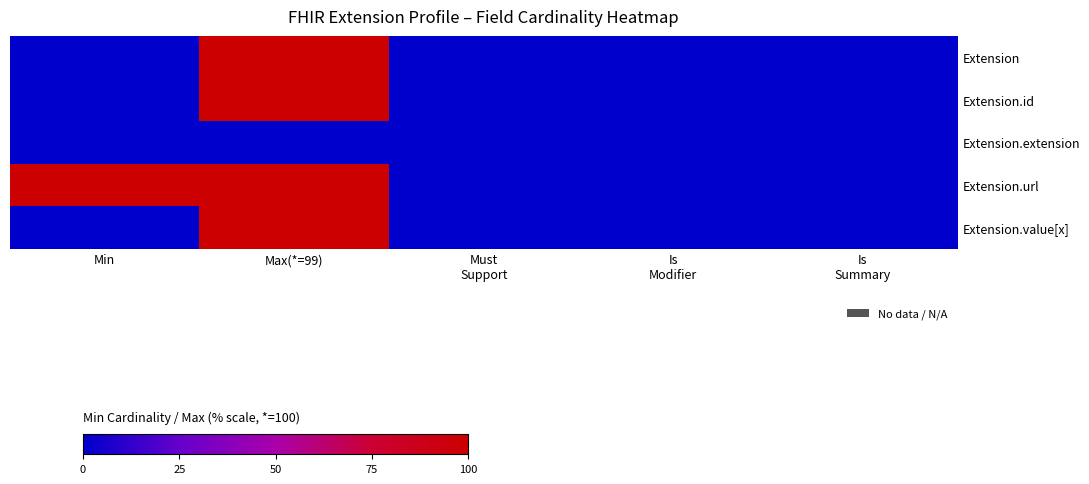

What is the difference between the highest and lowest values at Max(*=99)?

100